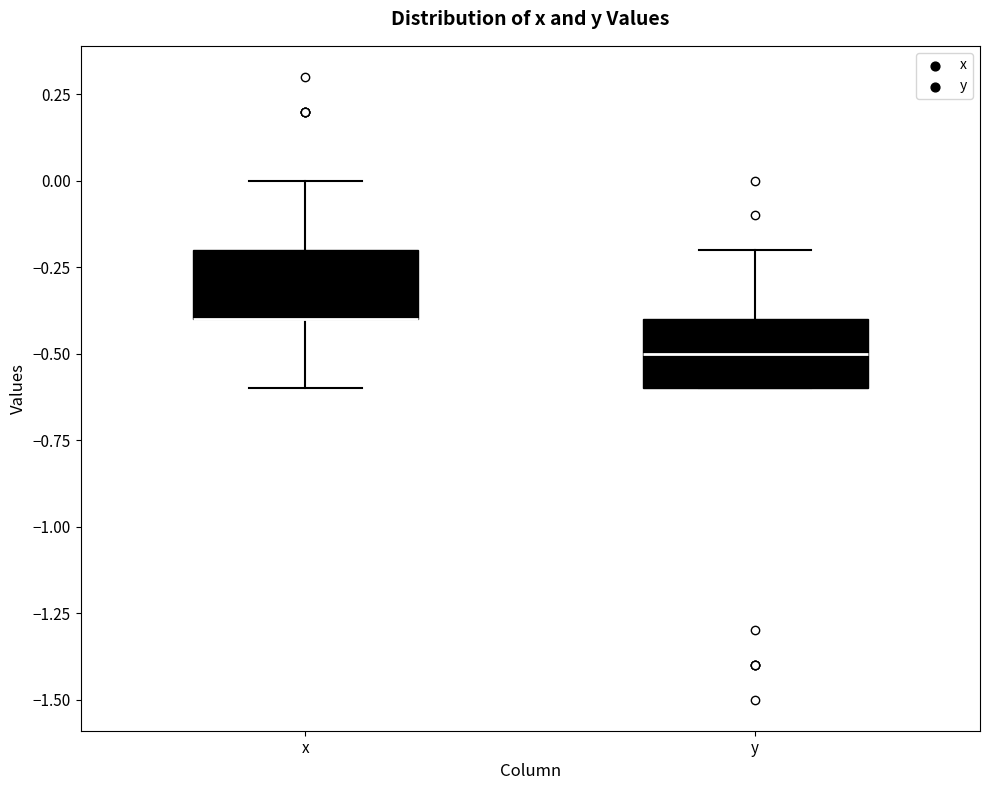

Reading left to right, read every box against the y-axis: the position of its median line, the range the box covers, and the ends of its whiskers. The values are not printed on the chart, so give them approximately, as read against the axis.

x: median -0.4 (drawn on the box's lower edge), box -0.4 to -0.2, whiskers -0.6 to 0.0
y: median -0.5, box -0.6 to -0.4, whiskers -0.6 to -0.2